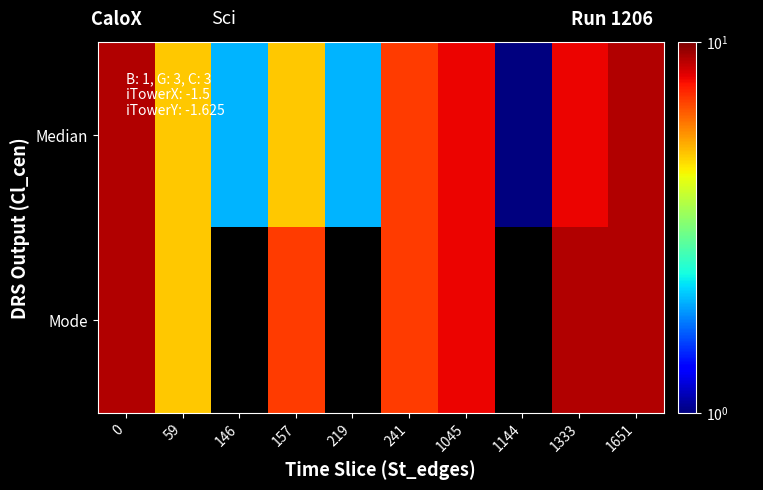

What is the average value of the row_0 series?

5.6